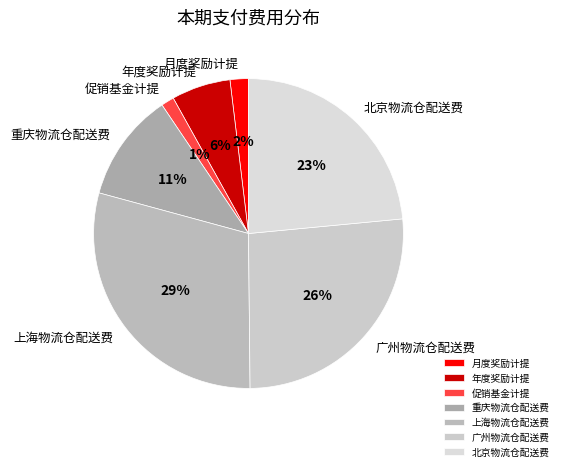

Combined, do 重庆物流仓配送费 and 上海物流仓配送费 account for over 50%?

No